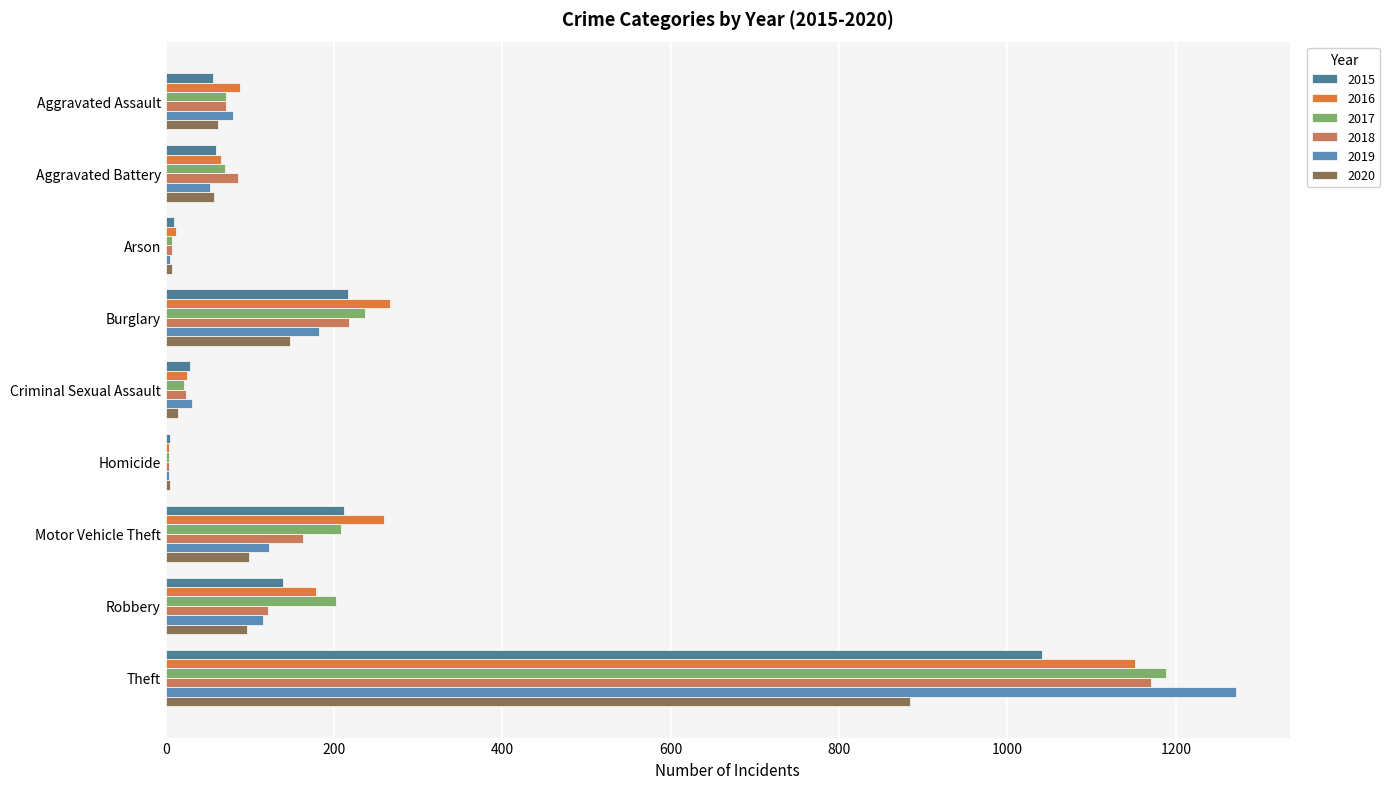

Which has a higher value, Homicide or Motor Vehicle Theft?

Motor Vehicle Theft